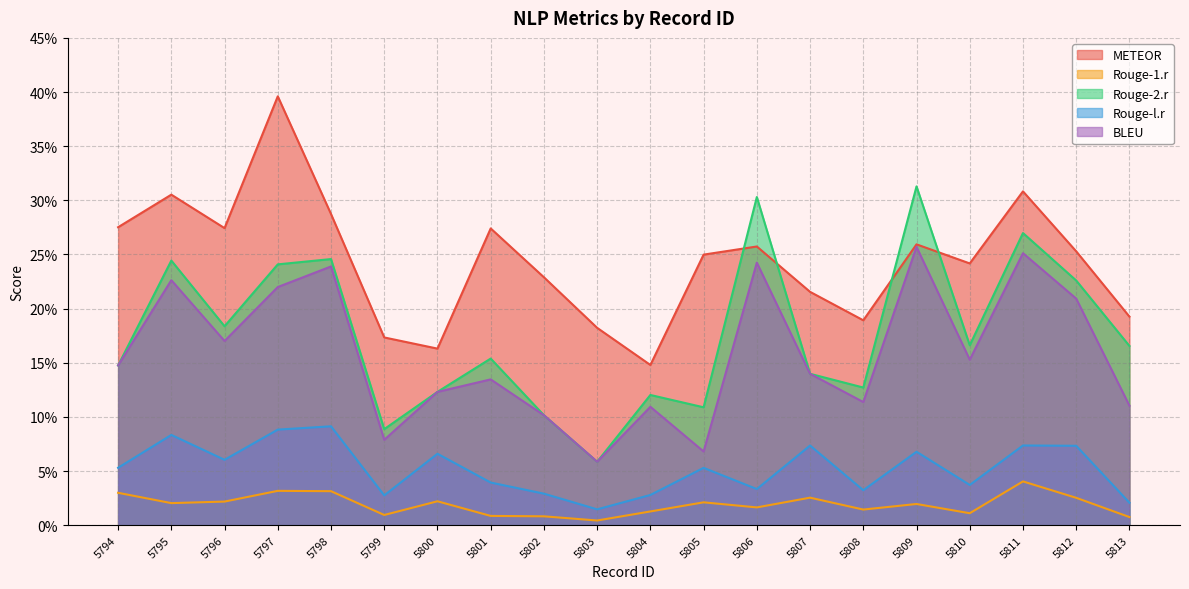

What is the difference between the highest and lowest values at 5802?

0.2